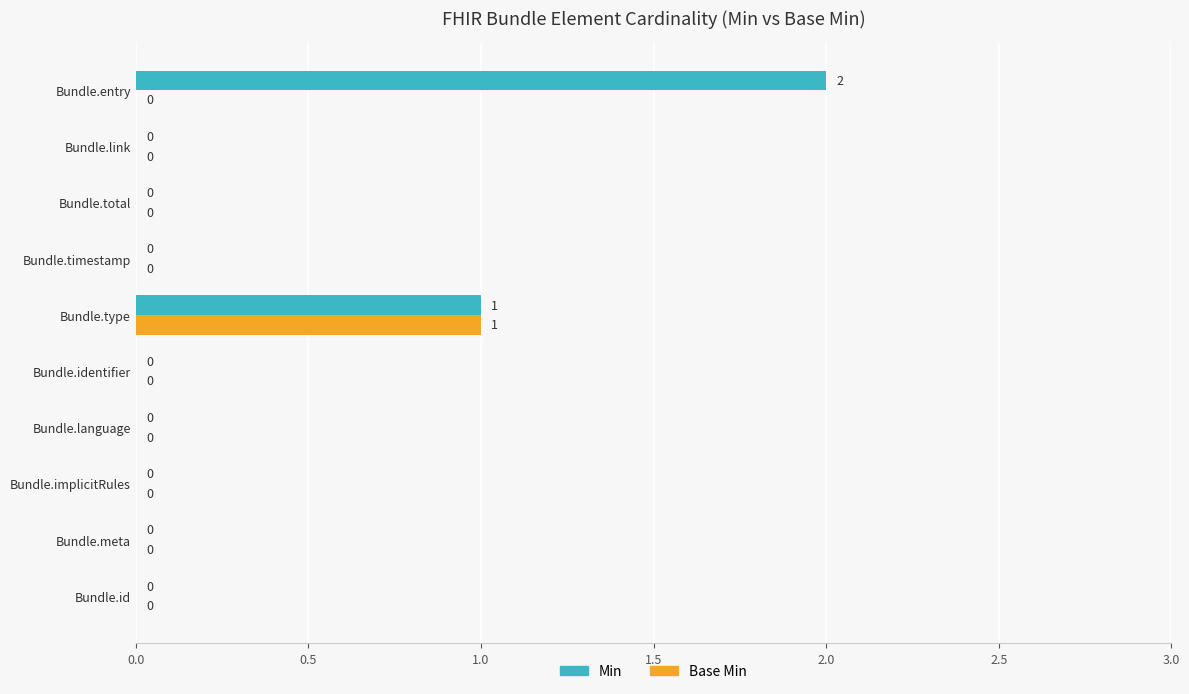

At which label is Min closest to 1?

Bundle.type